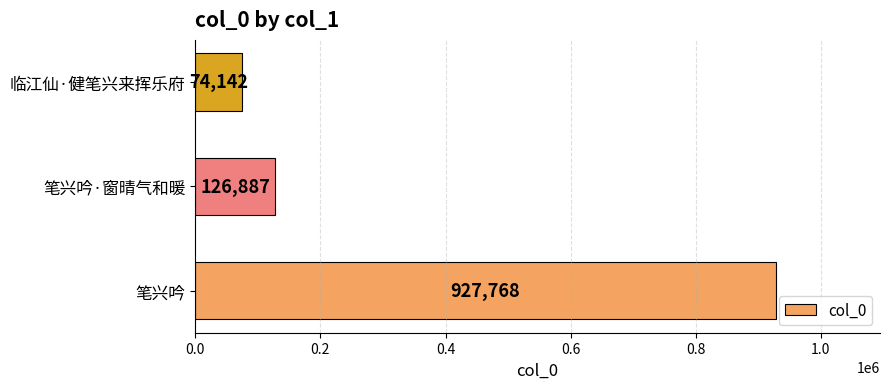

Where is the data nearest to the value 500955?

笔兴吟·窗晴气和暖